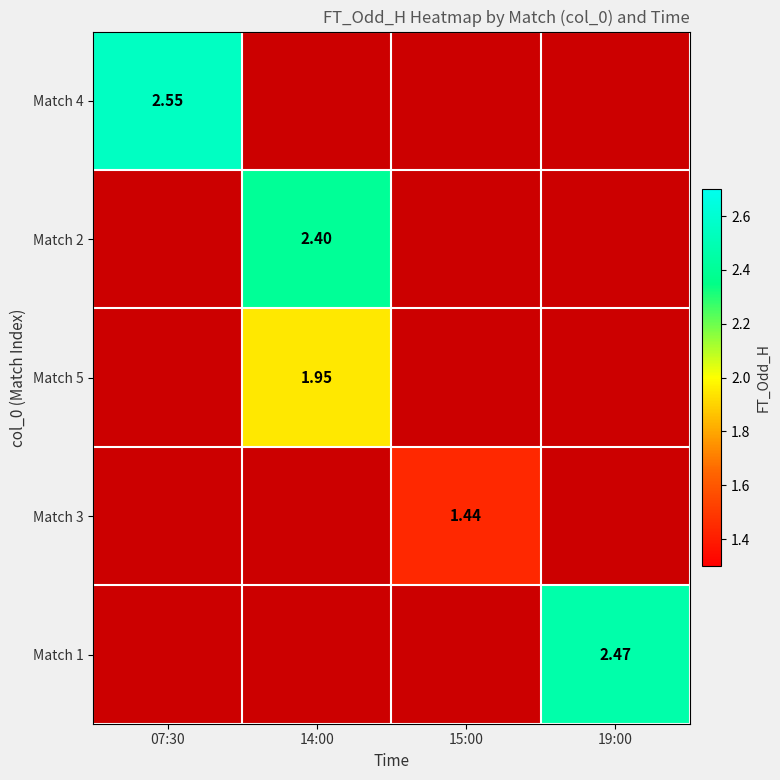

At how many categories does at least one series exceed 2?

3